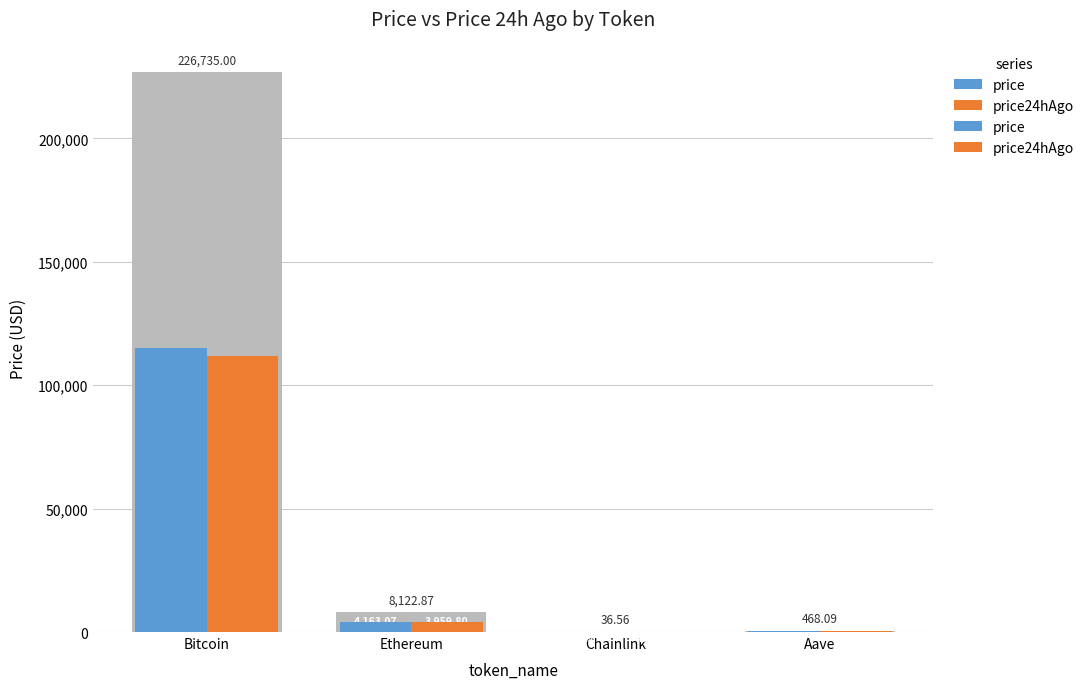

Where is price24hAgo nearest to the value 55901?

Ethereum